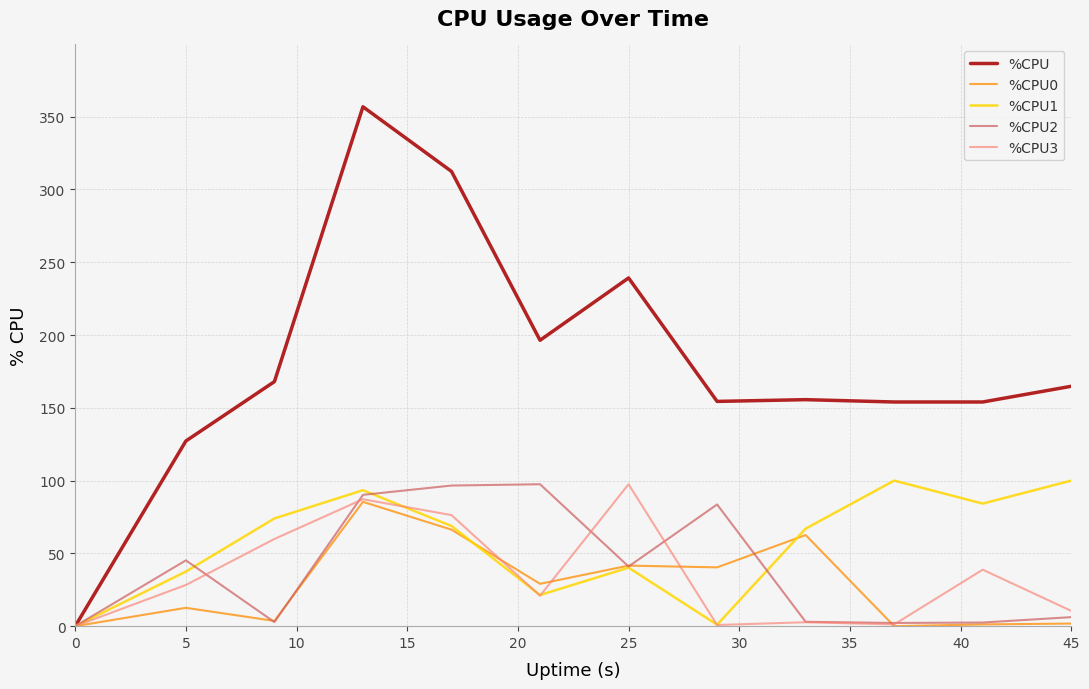

Which series has the widest spread of values?

%CPU